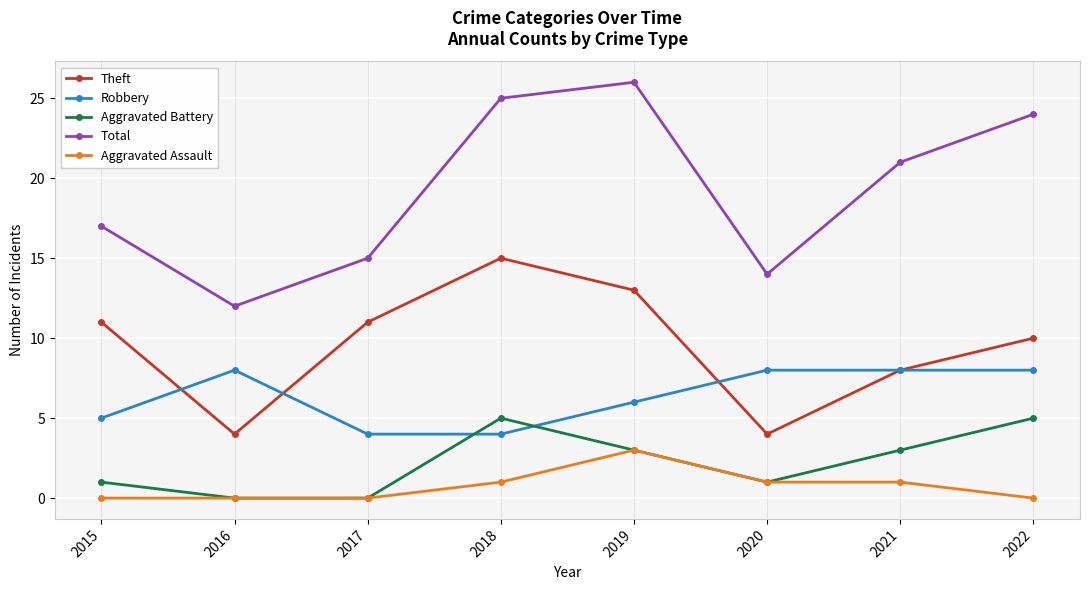

What is the total value across all series at 2019?

51